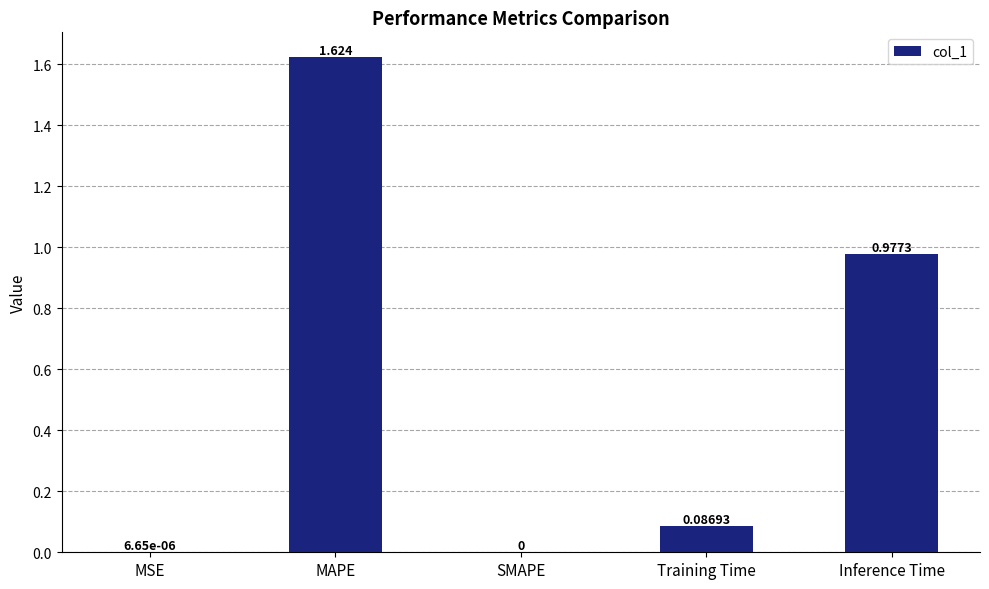

How many values exceed 0?

4